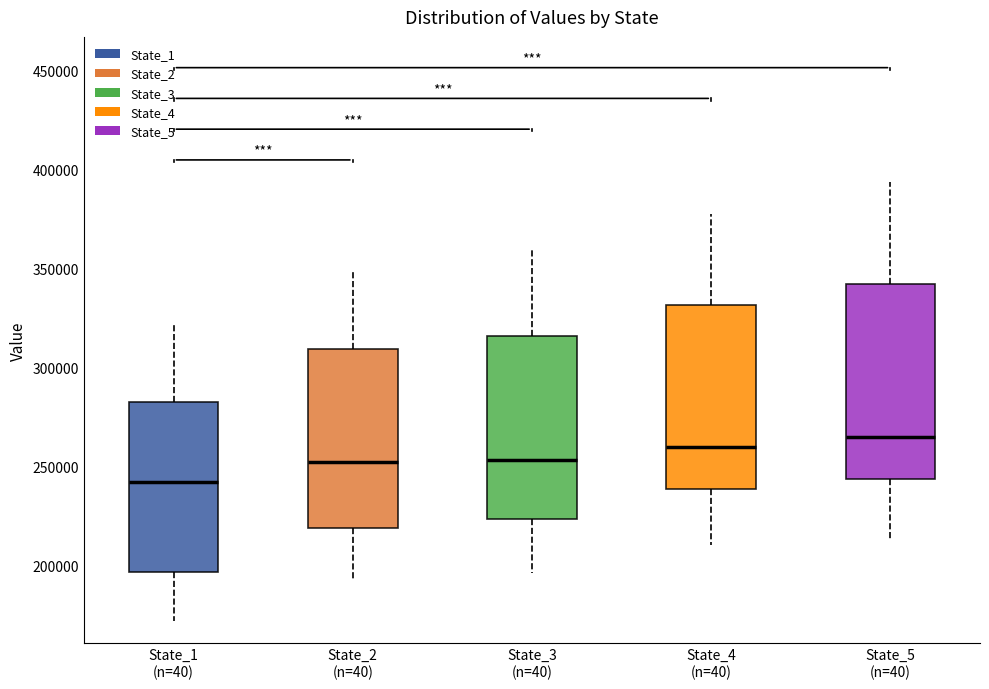

Where does the lower whisker of the box for State_5 (n=40) end on the y-axis? The values are not printed on the chart, so give them approximately, as read against the axis.

215000